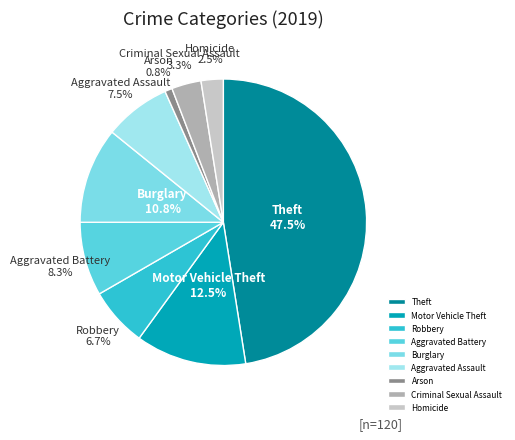

Which slice is the largest?

Theft